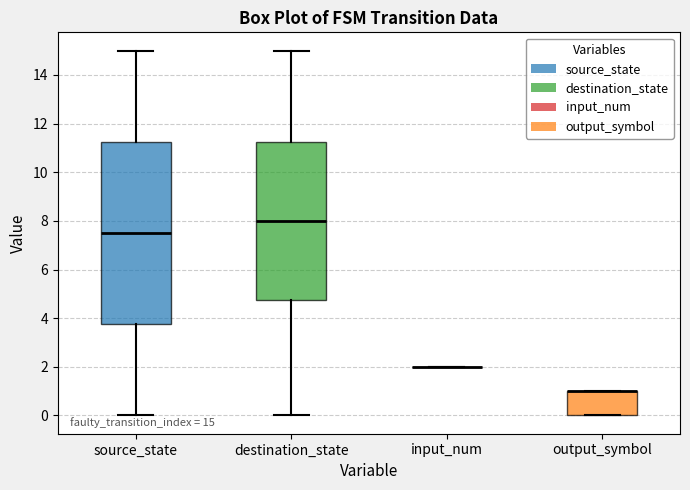

Comparing the boxes themselves (not the whiskers), which one is the tallest?

source_state